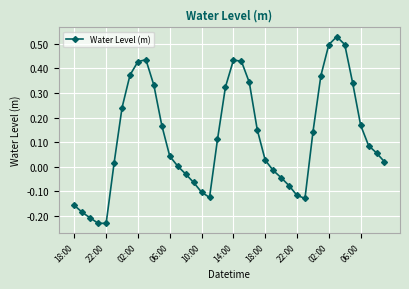

What is the difference between the maximum and second lowest values?

0.8